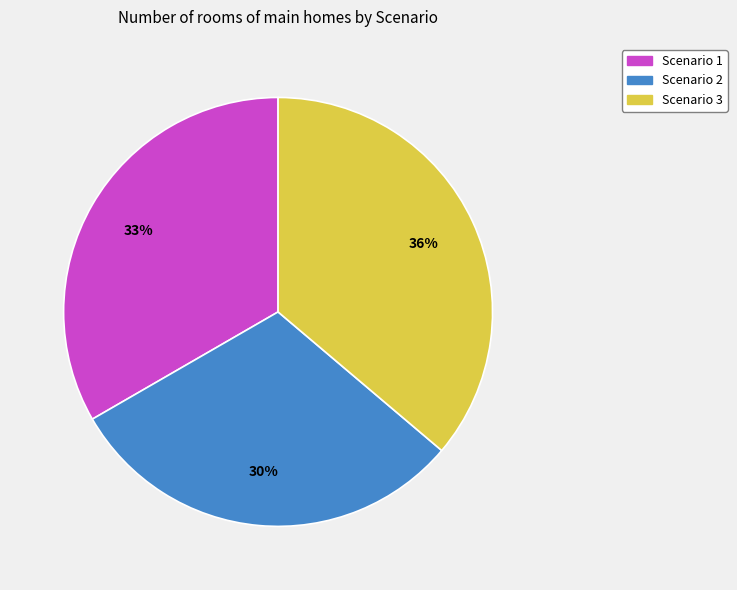

Does Scenario 3 represent more than half of the total?

No